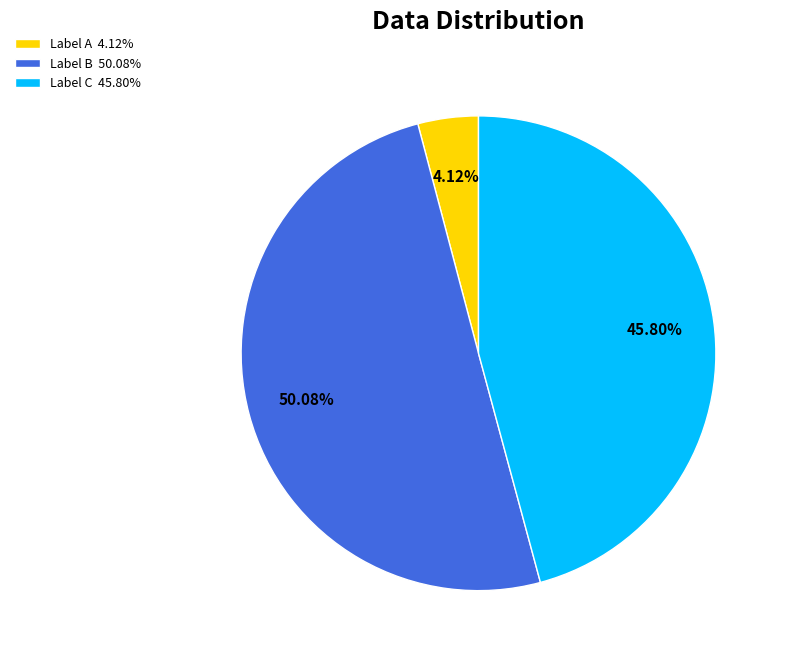

Approximately how many times larger is the value at Label B 50.08% compared to Label A 4.12%?

12.2